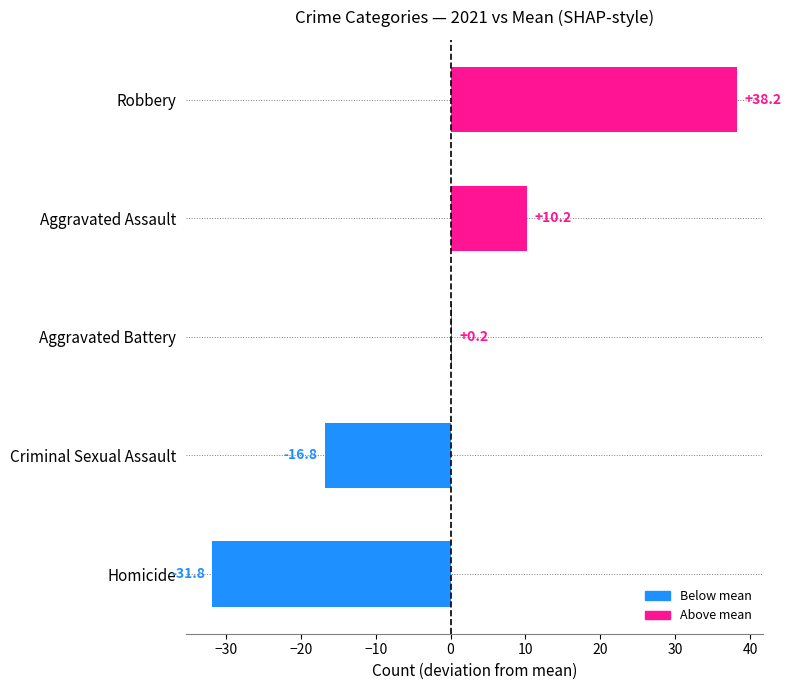

What is the greatest value displayed?

38.2